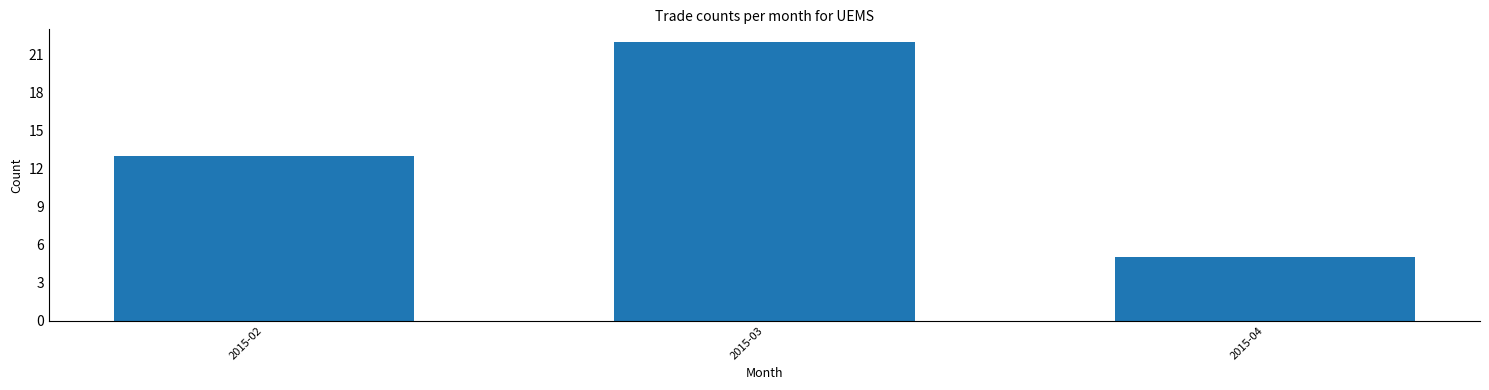

Reading left to right, list all the values displayed in this chart.

13	22	5